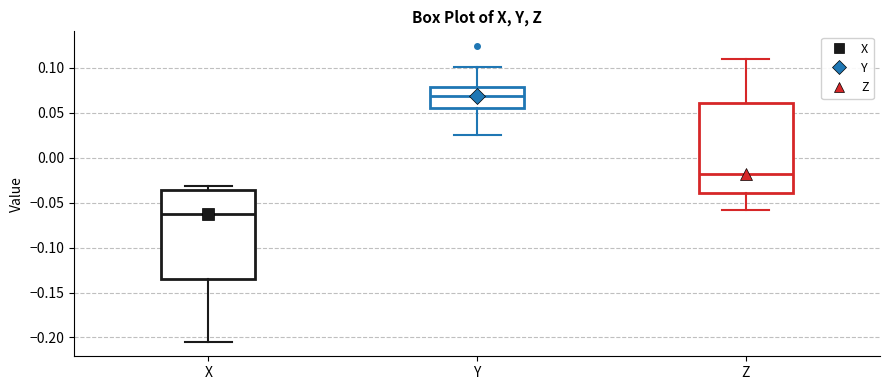

Which box's median line is the lowest?

X